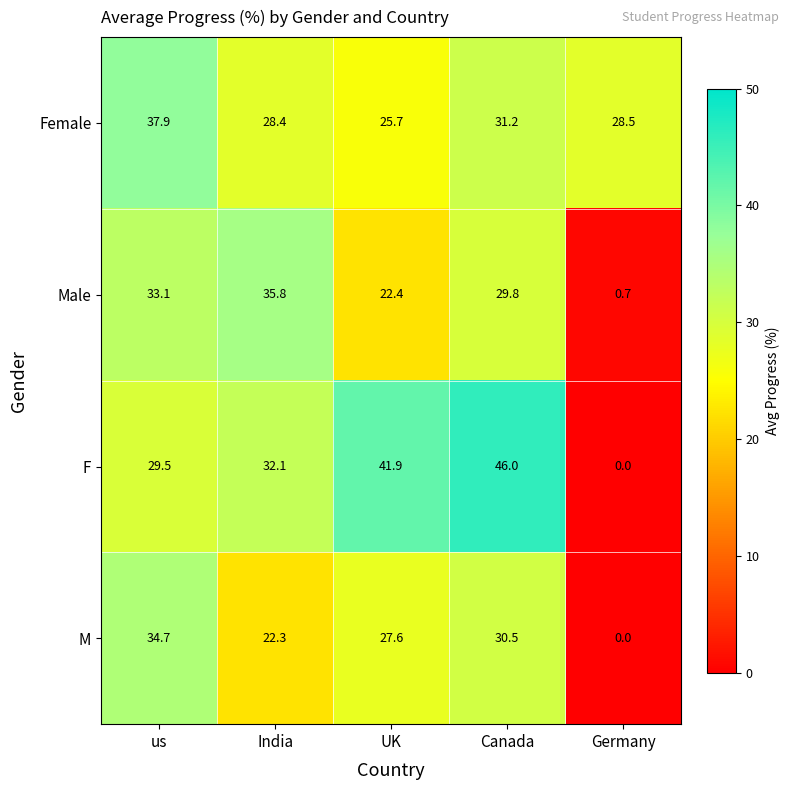

What value does the Male series have at UK?

22.4